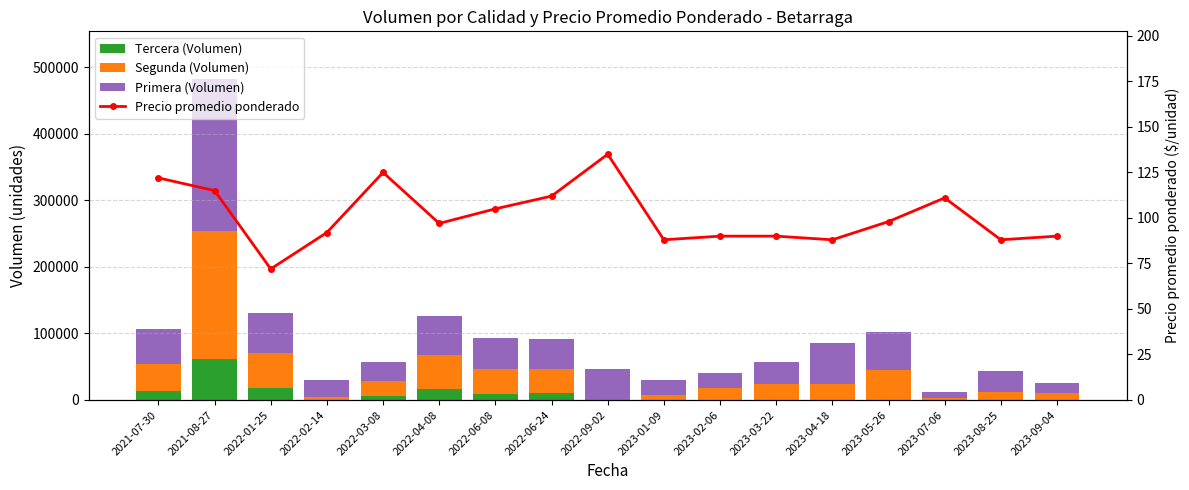

Which label corresponds to the largest value in the chart?

2021-08-27